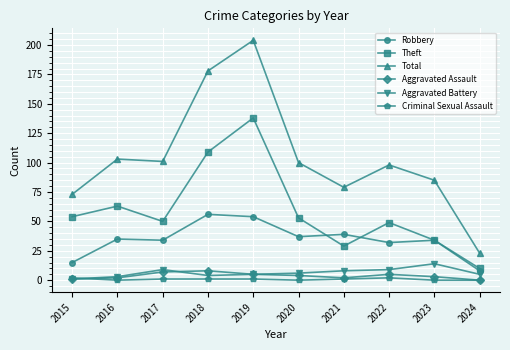

What is the difference between the maximum and minimum values in the Total series?

181